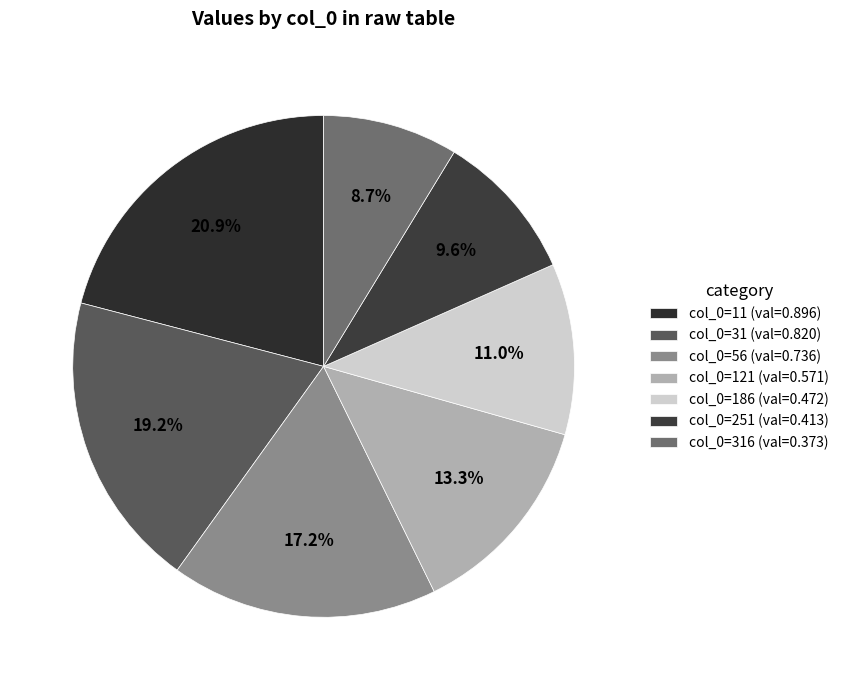

Rank the categories by value from highest to lowest.

col_0=11 (val=0.896), col_0=31 (val=0.820), col_0=56 (val=0.736), col_0=121 (val=0.571), col_0=186 (val=0.472), col_0=251 (val=0.413), col_0=316 (val=0.373)